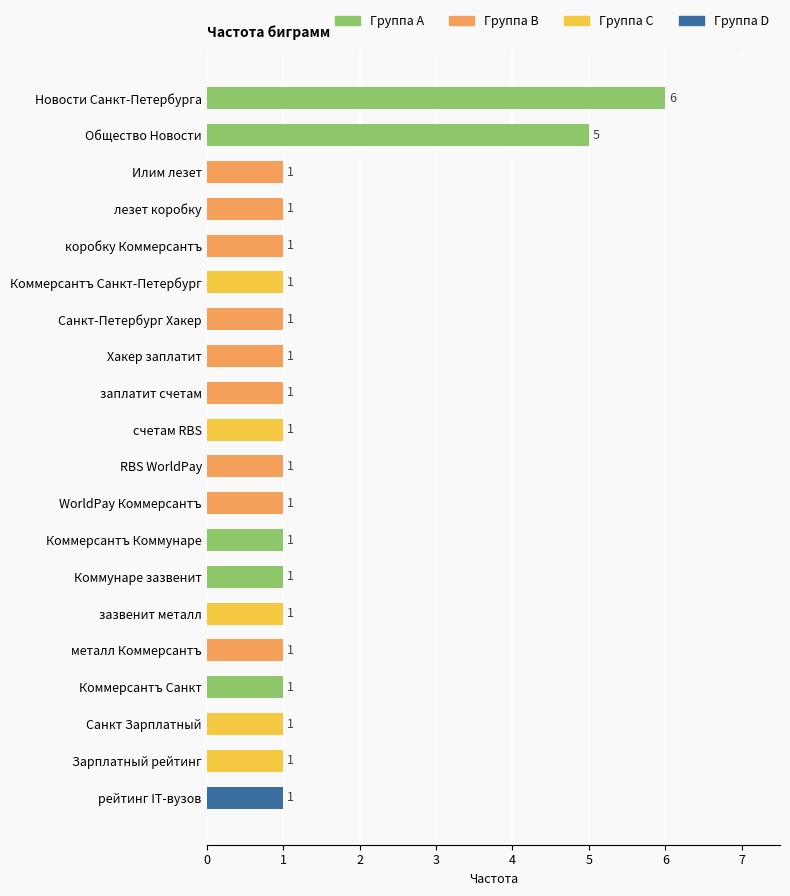

Is it true that the value at Зарплатный рейтинг is 1?

True